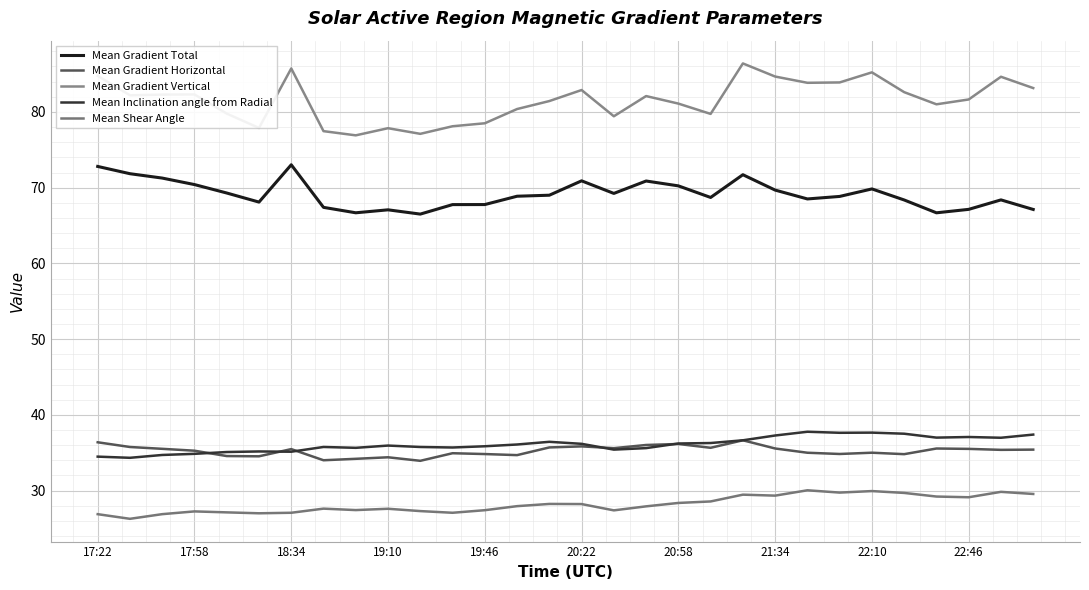

Which series has the largest range (max minus min)?

Mean Gradient Vertical